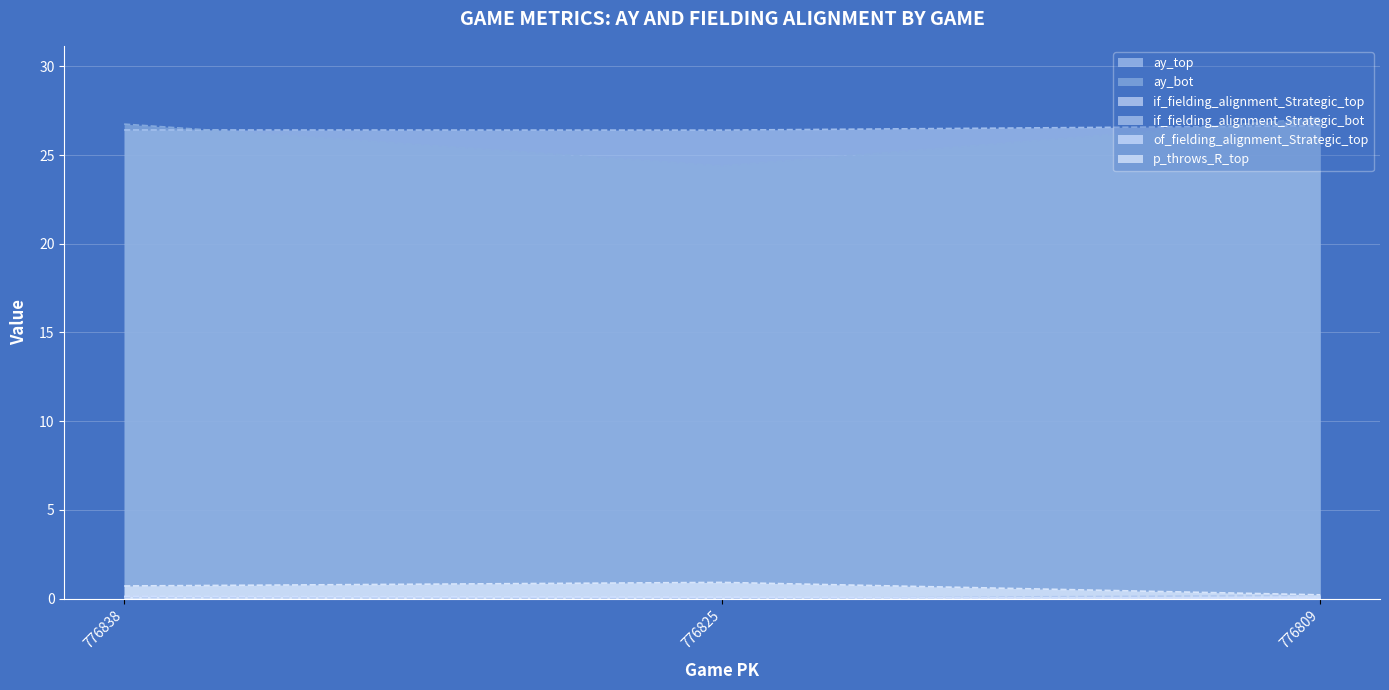

What is the total value across all series at 776825?

51.8